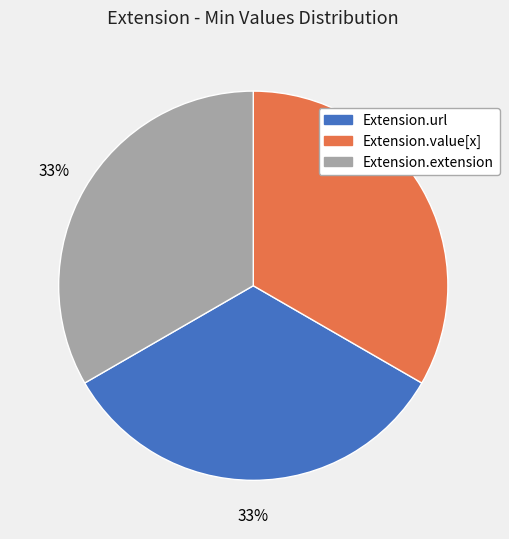

Does any single category account for the majority?

No